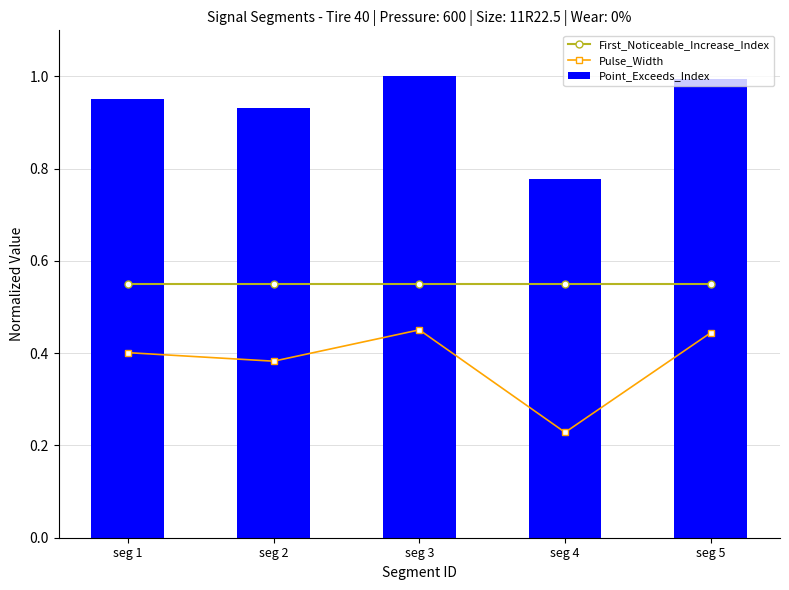

What are all the series names shown in the legend?

First_Noticeable_Increase_Index, Pulse_Width, Point_Exceeds_Index